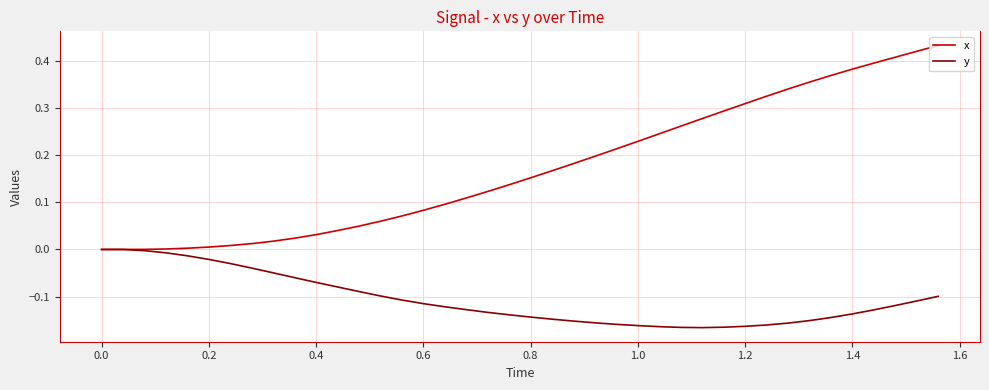

List the series in order of their overall mean, lowest first.

y, x